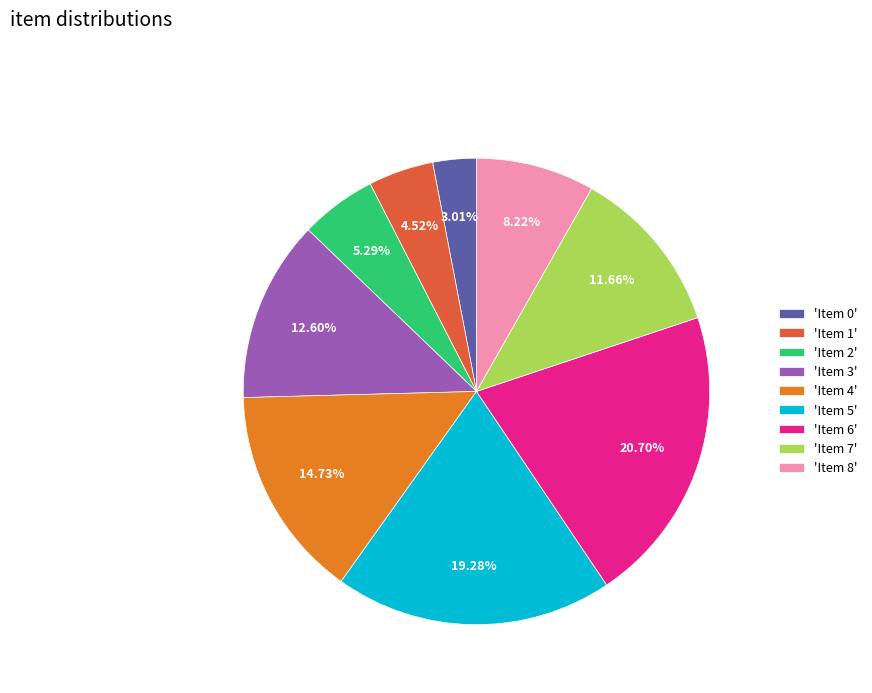

Combined, do 'Item 8' and 'Item 6' account for over 50%?

No